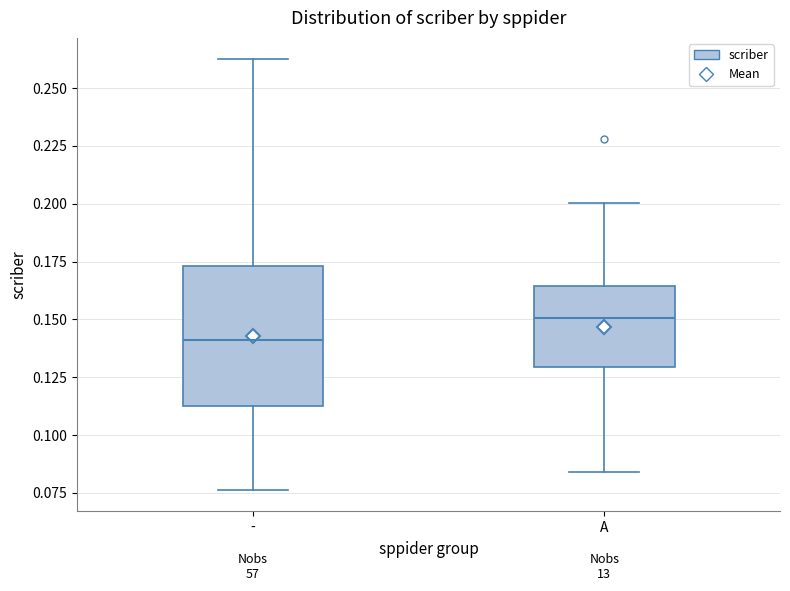

Which box's median line is the lowest?

-